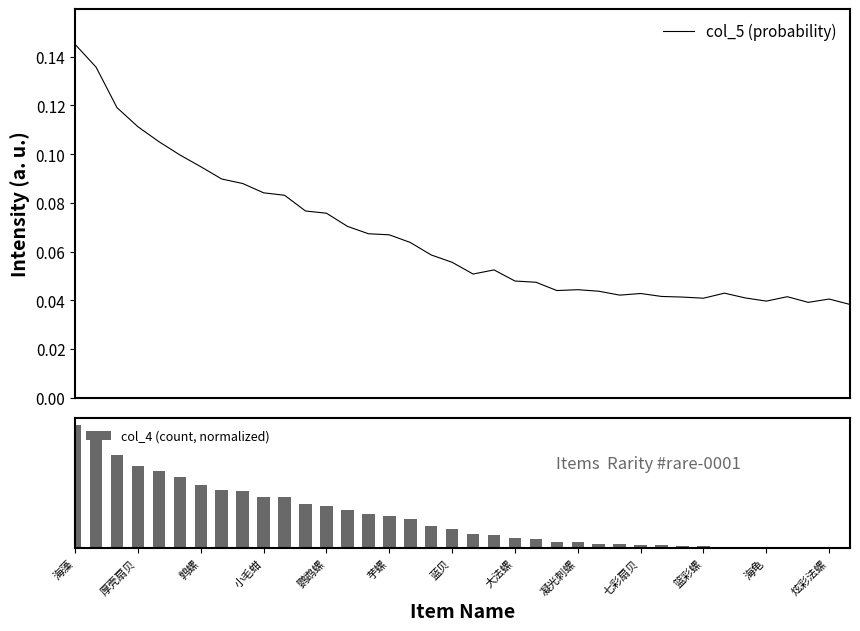

What is the total value across all series at 芋螺?

0.3